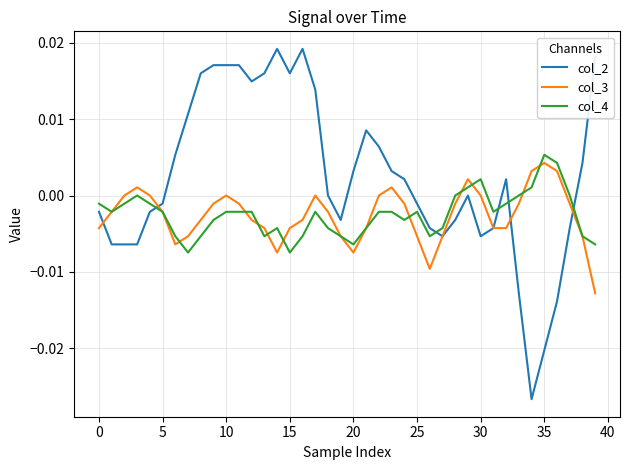

Which series has the largest total across all categories?

col_2